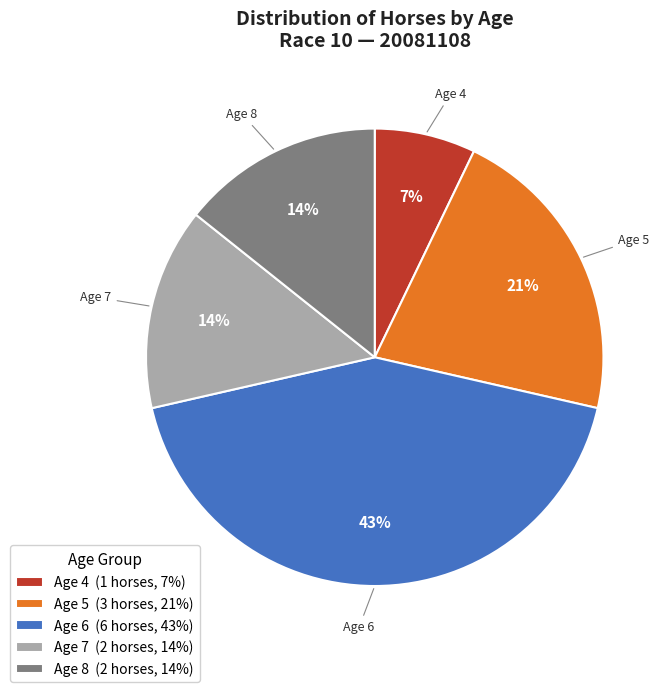

Is it true that Age 6 (6 horses, 43%) is 43% of the pie?

True